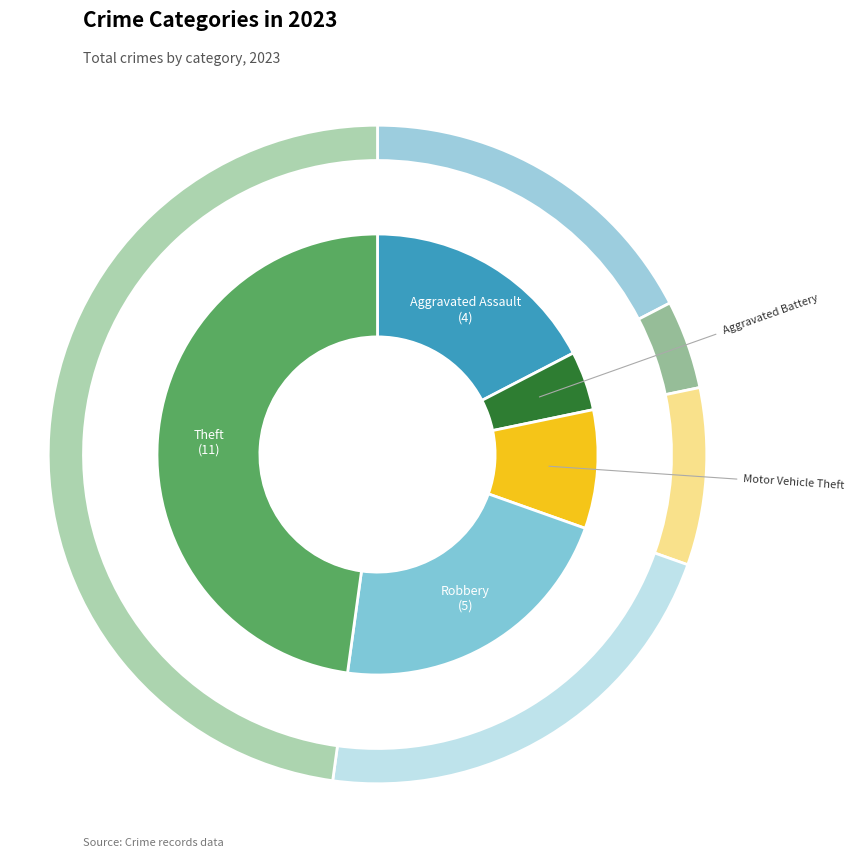

Which slice is the largest?

Theft